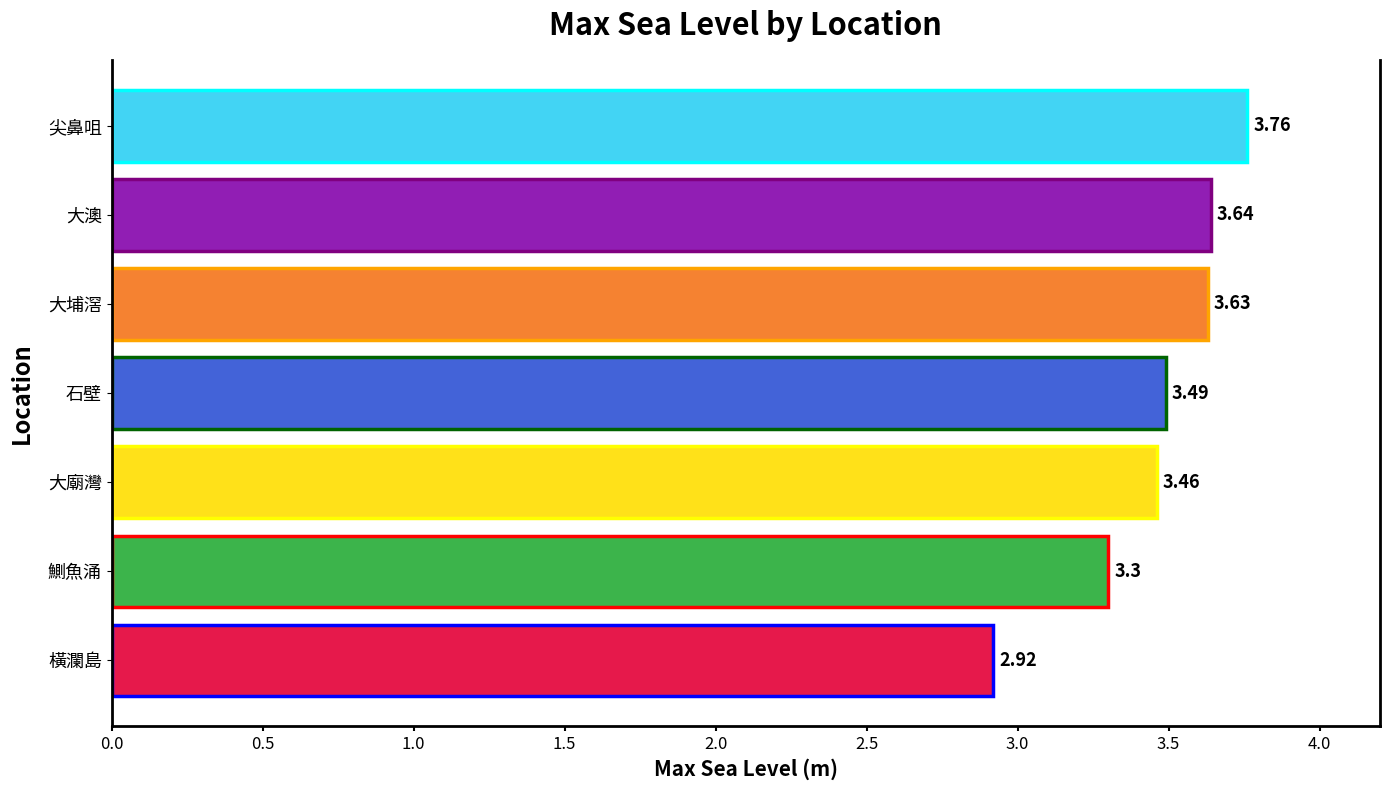

What is the sum of all values?

24.2